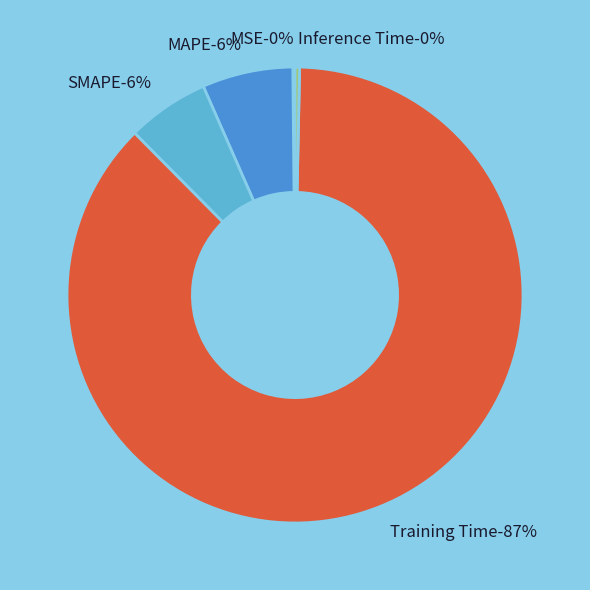

What is the total percentage of Inference Time and SMAPE?

6.2%